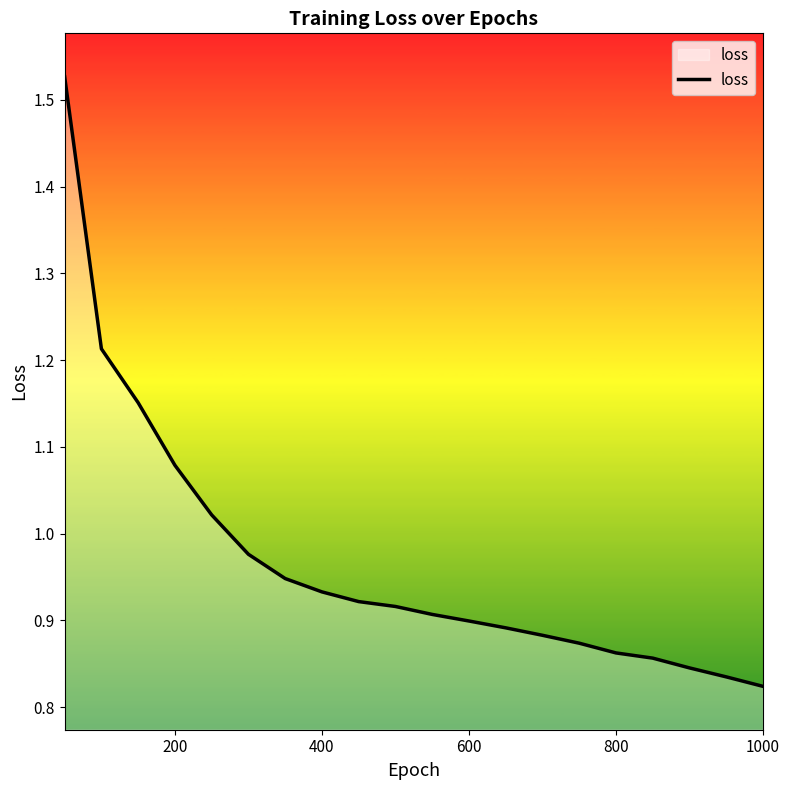

How many lines are shown in the chart?

1